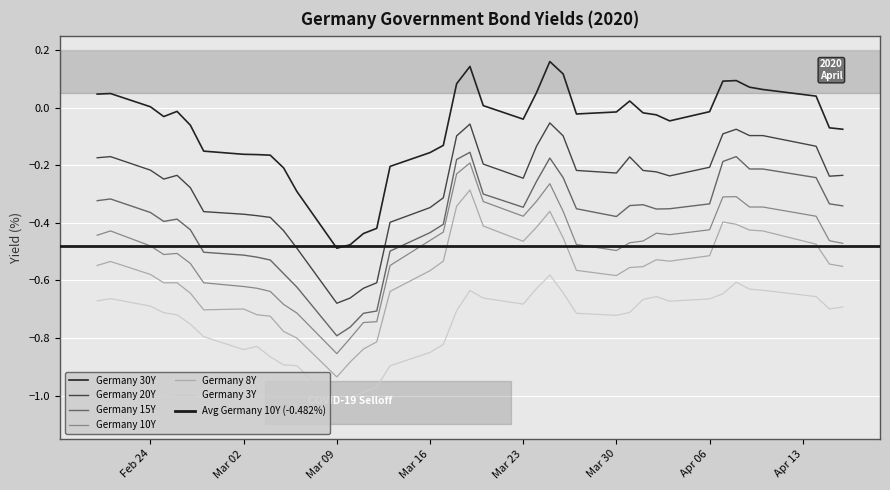

What is the label of the 6th point from the right?

2020-04-08